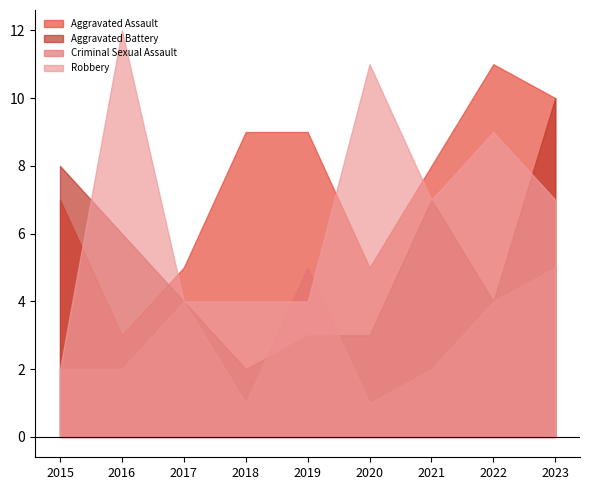

In Aggravated Battery, how many points are lower than both neighbors (excluding endpoints)?

2